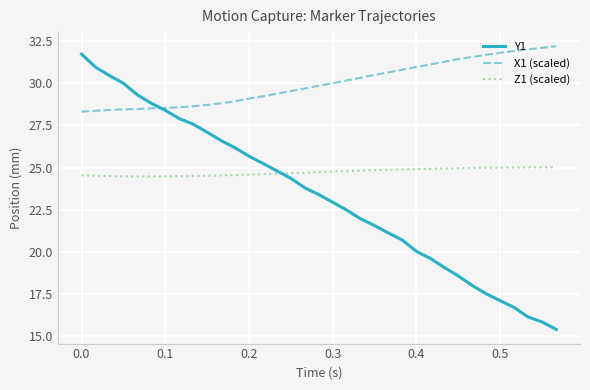

What is the maximum value for Z1 (scaled)?

25.0